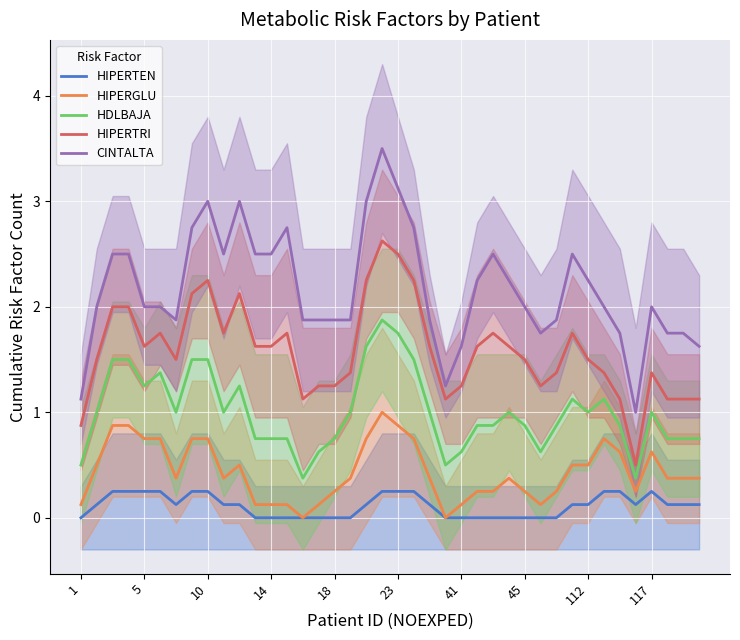

True or false: HIPERTRI has more than 1 points higher than both neighbors.

True